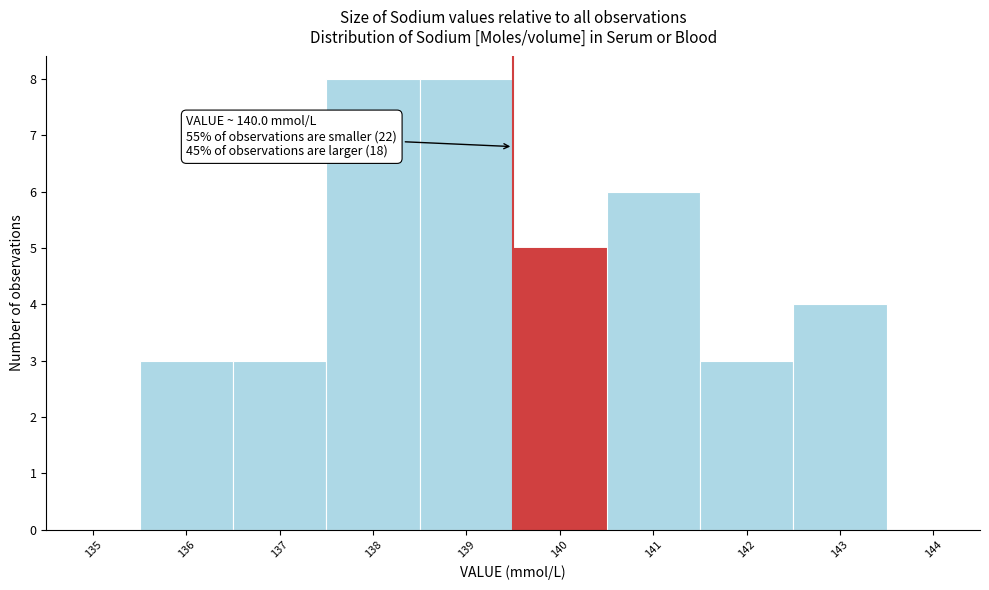

Reading right to left, what are all the values shown in this chart?

144=0	143=4	142=3	141=6	140=5	139=8	138=8	137=3	136=3	135=0